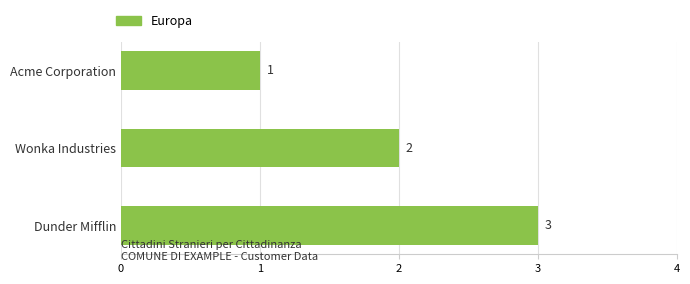

What is the average value?

2